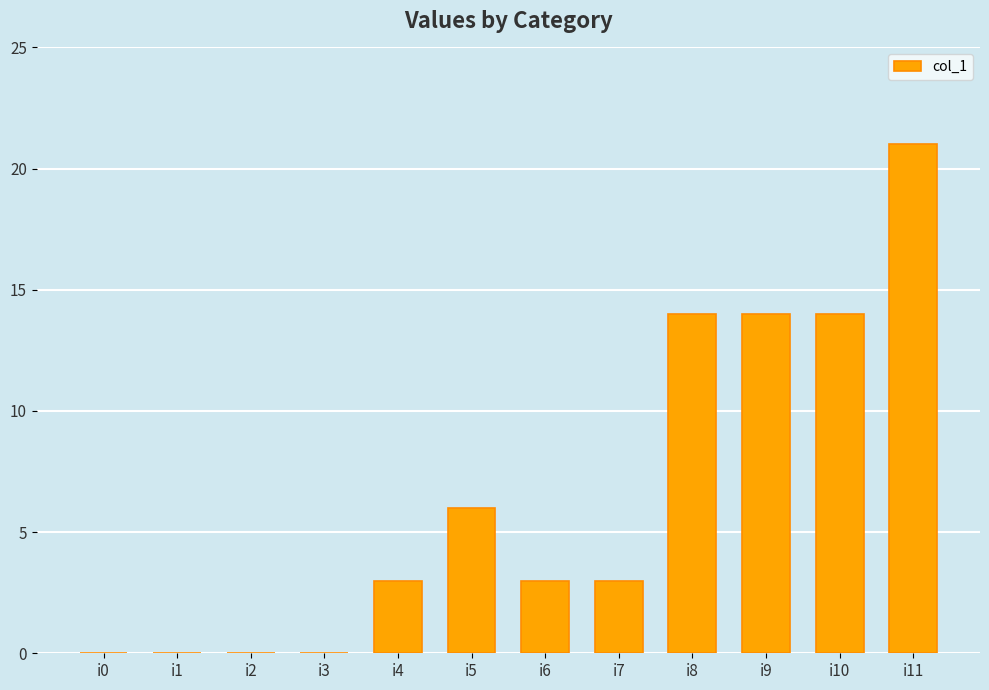

The value at i1 is 11. True or false?

False